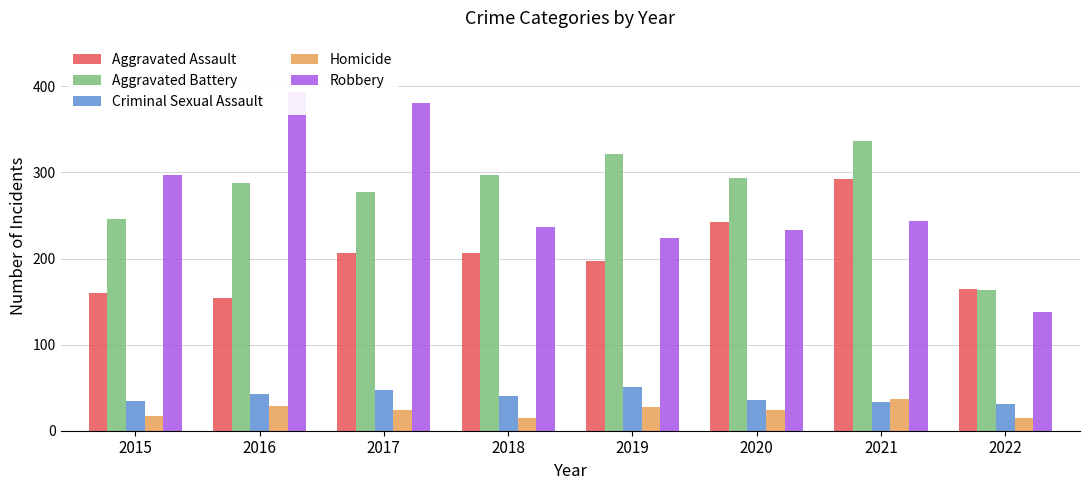

Reading left to right, extract all data points from this chart.

Aggravated Assault: 2015=160	2016=154	2017=207	2018=206	2019=197	2020=242	2021=292	2022=165
Aggravated Battery: 2015=246	2016=288	2017=277	2018=297	2019=321	2020=294	2021=336	2022=164
Criminal Sexual Assault: 2015=34	2016=43	2017=47	2018=40	2019=51	2020=36	2021=33	2022=31
Homicide: 2015=17	2016=29	2017=24	2018=15	2019=27	2020=24	2021=37	2022=15
Robbery: 2015=297	2016=394	2017=381	2018=237	2019=224	2020=233	2021=244	2022=138